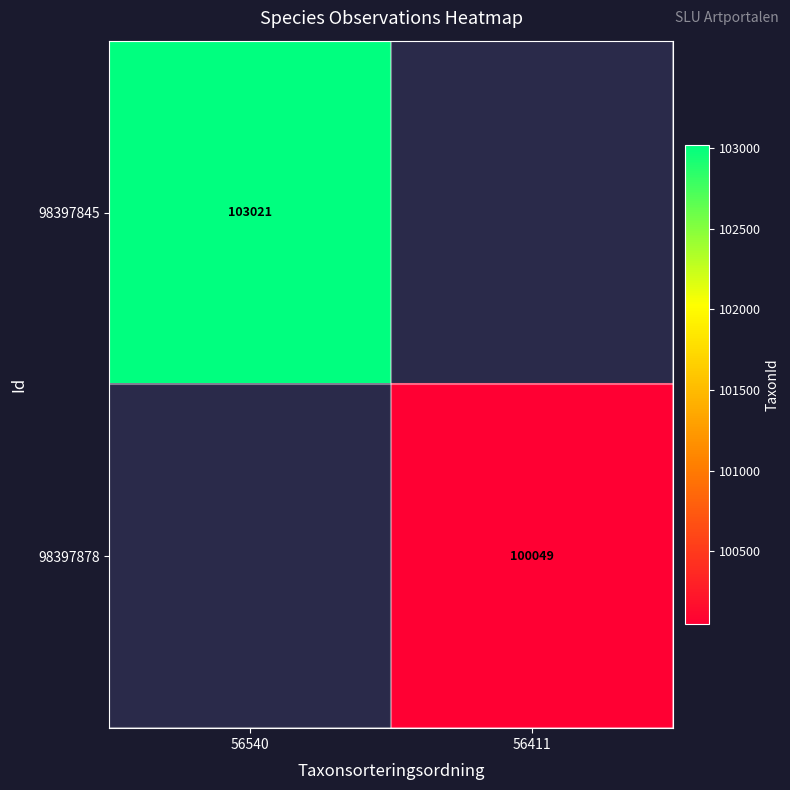

The value of 98397878 at 56411 is 100049. True or false?

True